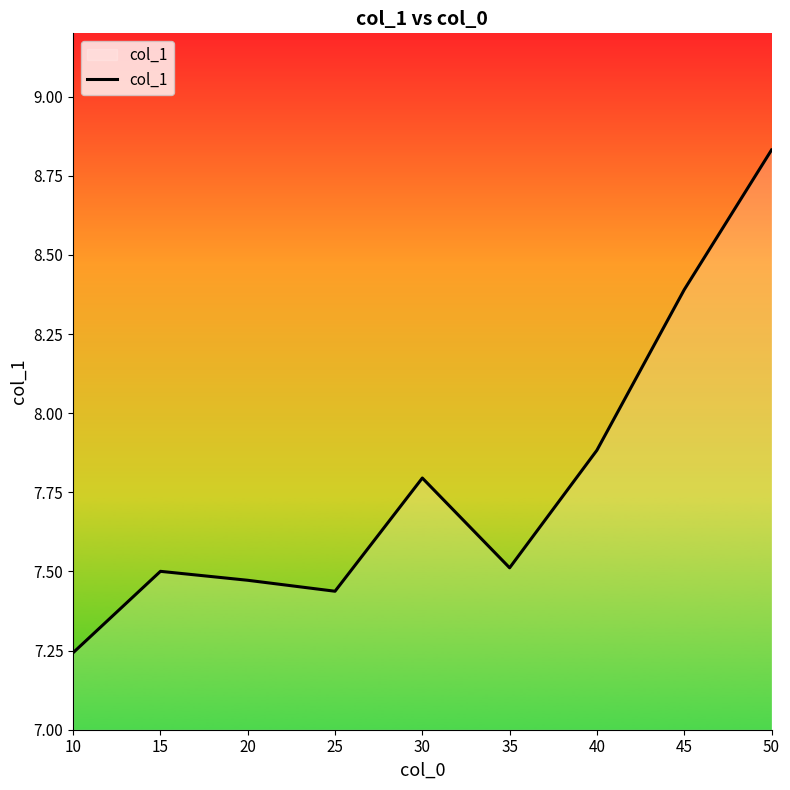

The value at 20 is 11.3. True or false?

False